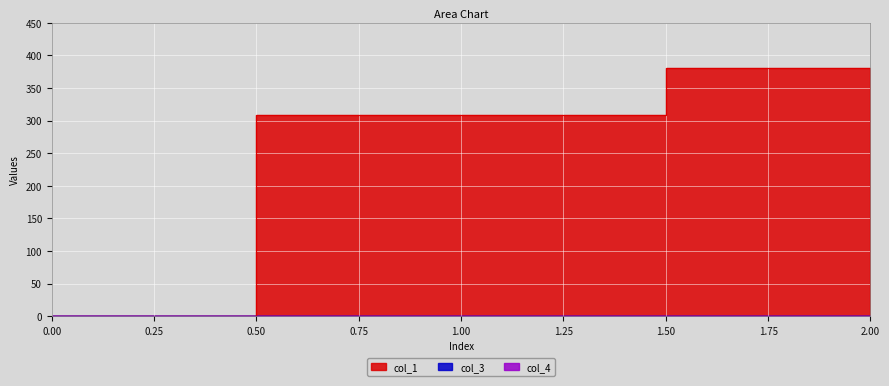

What is the total value across all series at 2?

381.0